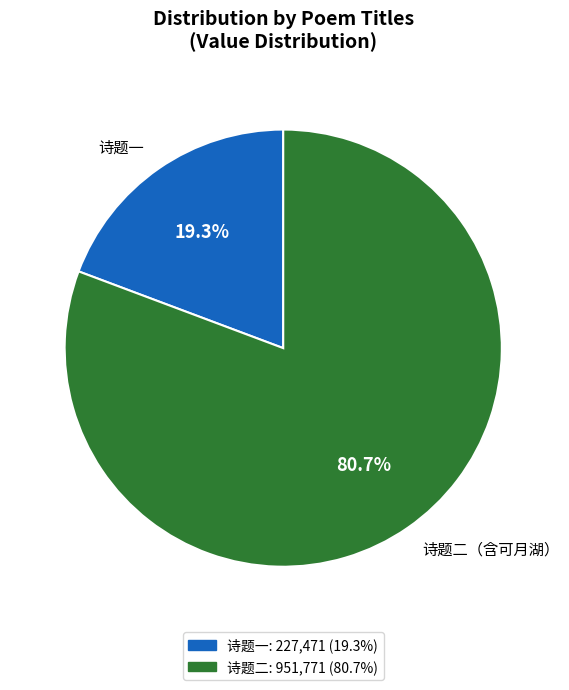

Which category accounts for the majority?

诗题二（含可月湖）